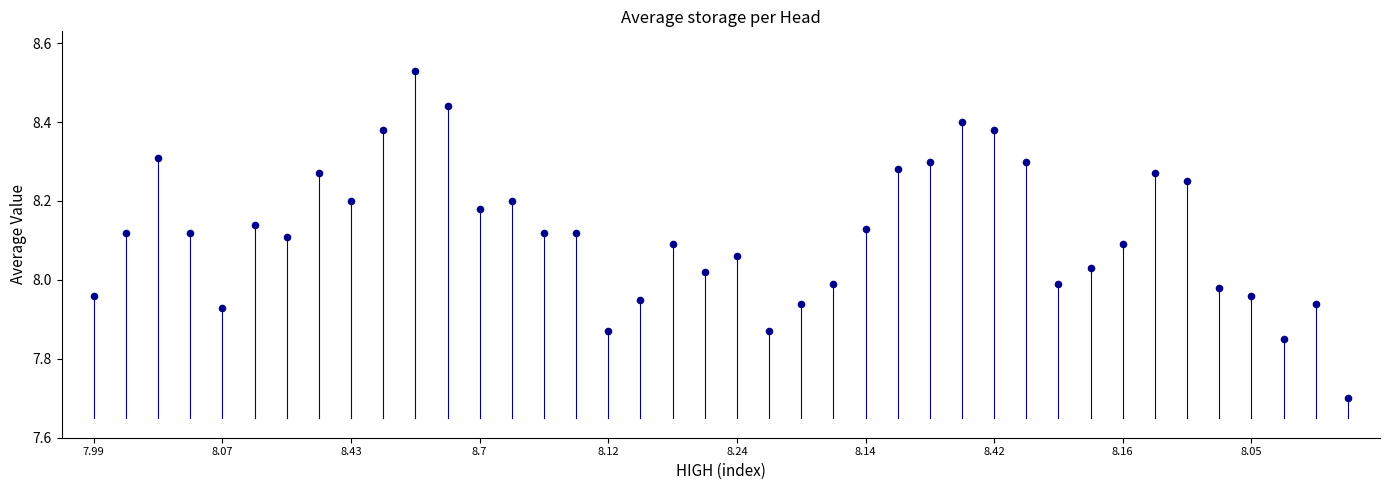

What is the range of Y values (max minus min)?

0.8